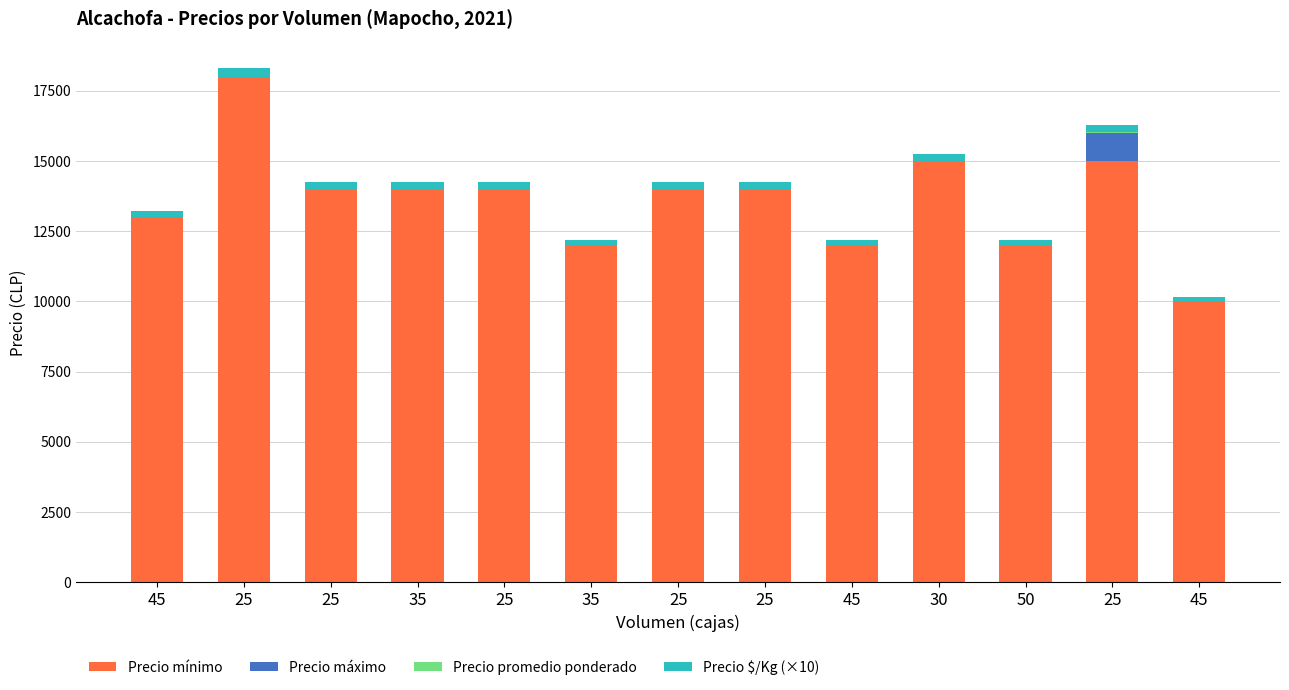

Are the bars horizontal?

No